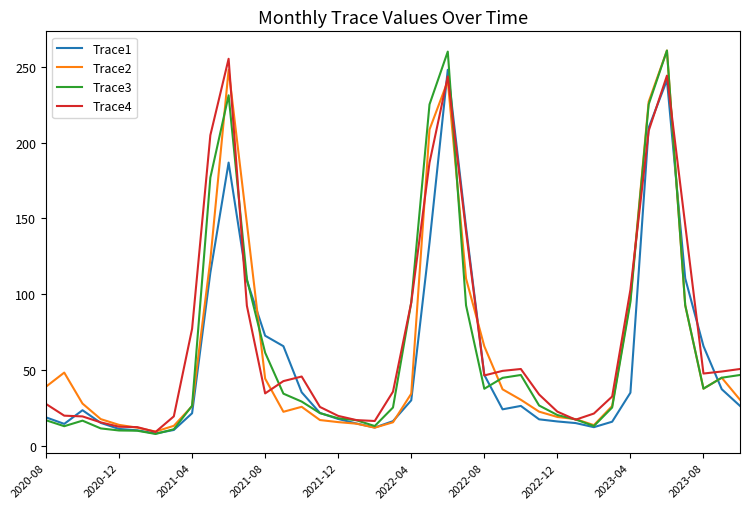

What are all the series names shown in the legend?

Trace1, Trace2, Trace3, Trace4